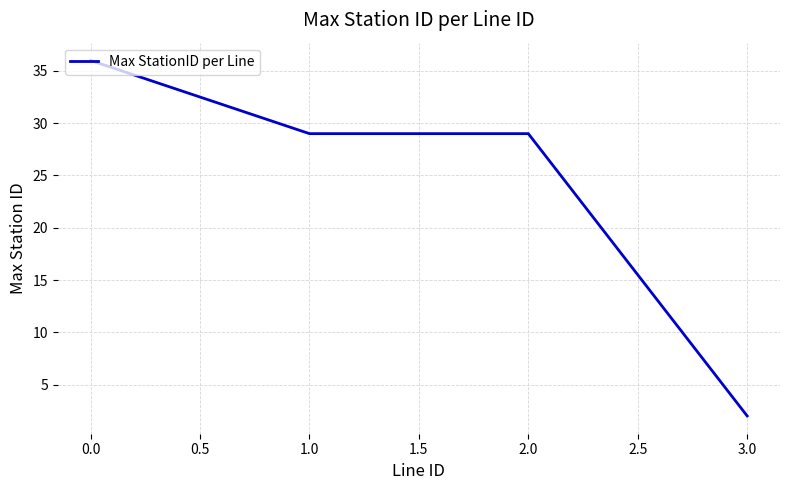

What is the difference between the maximum and second lowest values?

7